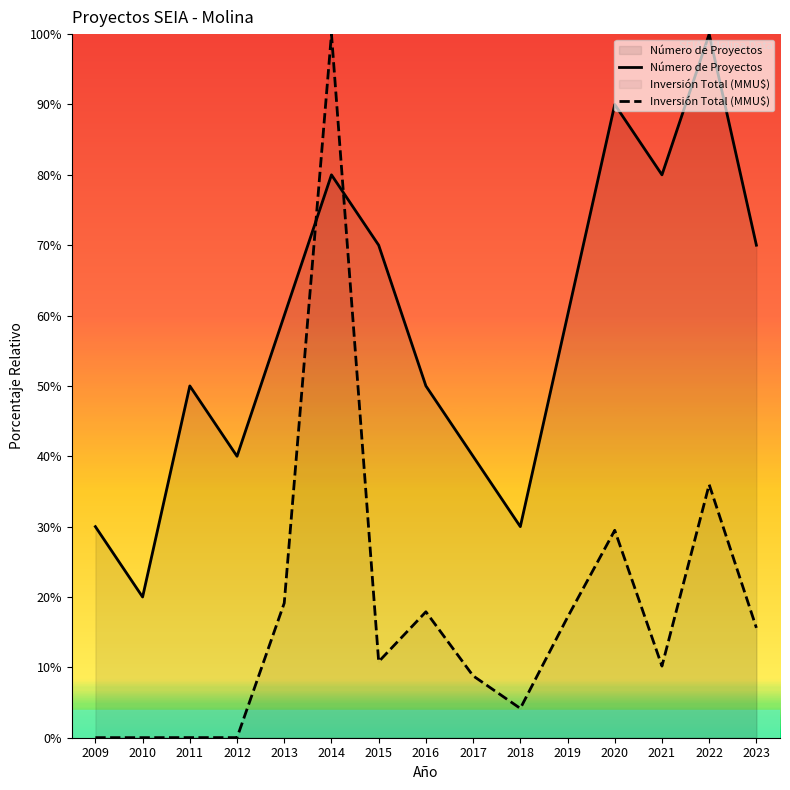

What is the value of the Inversión Total (MMU$) point at the 14th from the left?

36.0